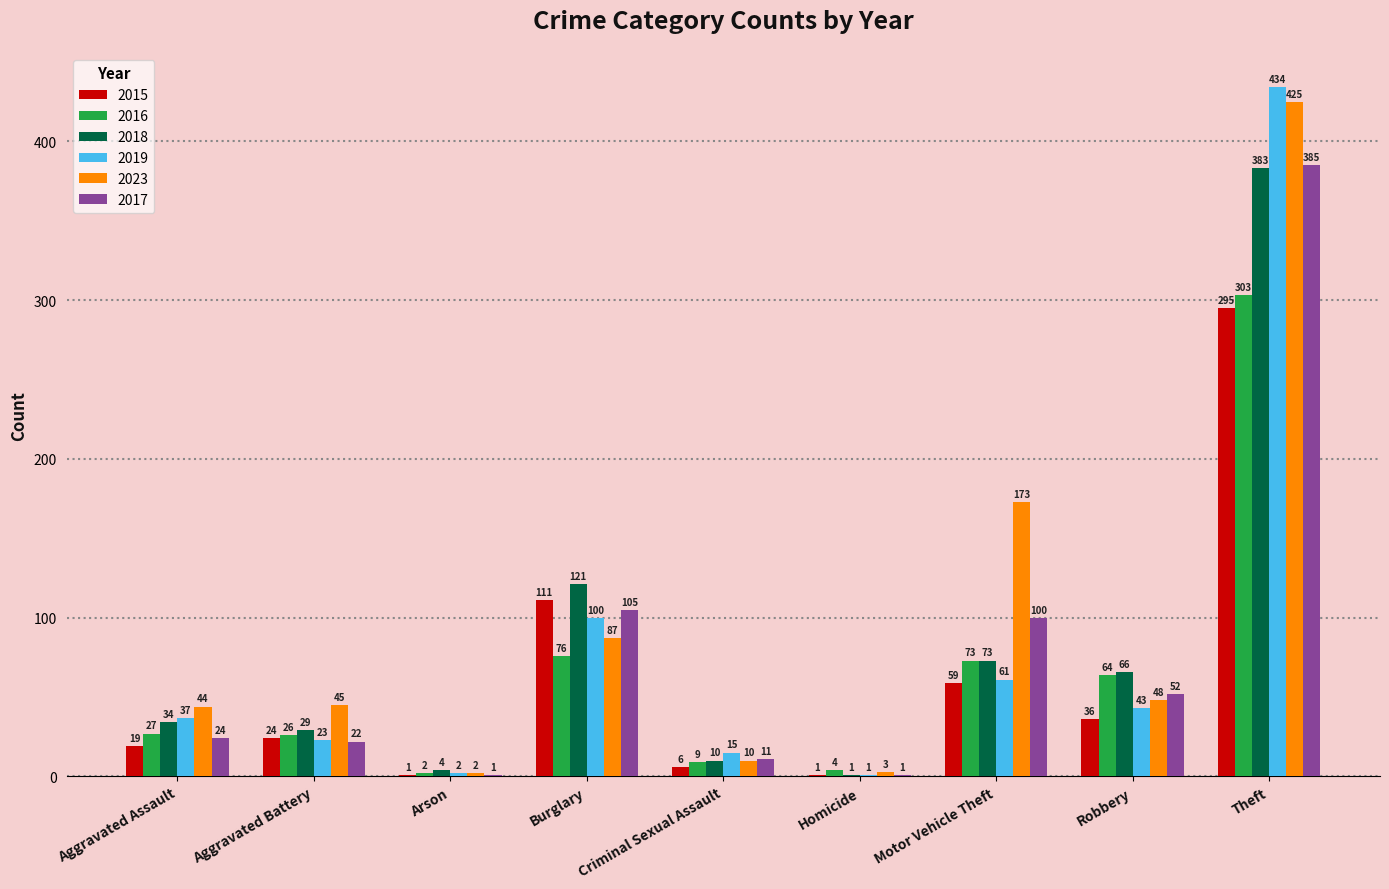

Which category has the highest value in the 2016 series?

Theft